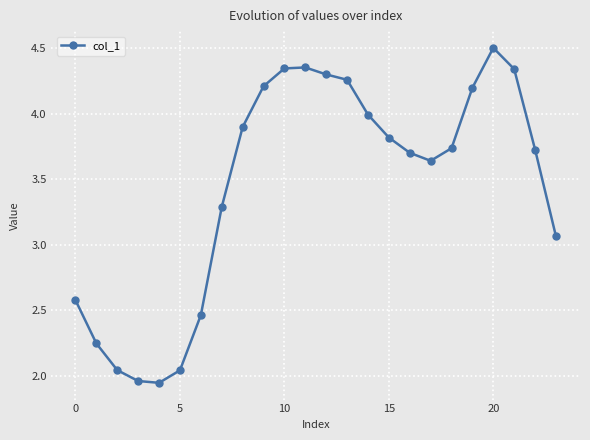

How many data points are less than 3?

7